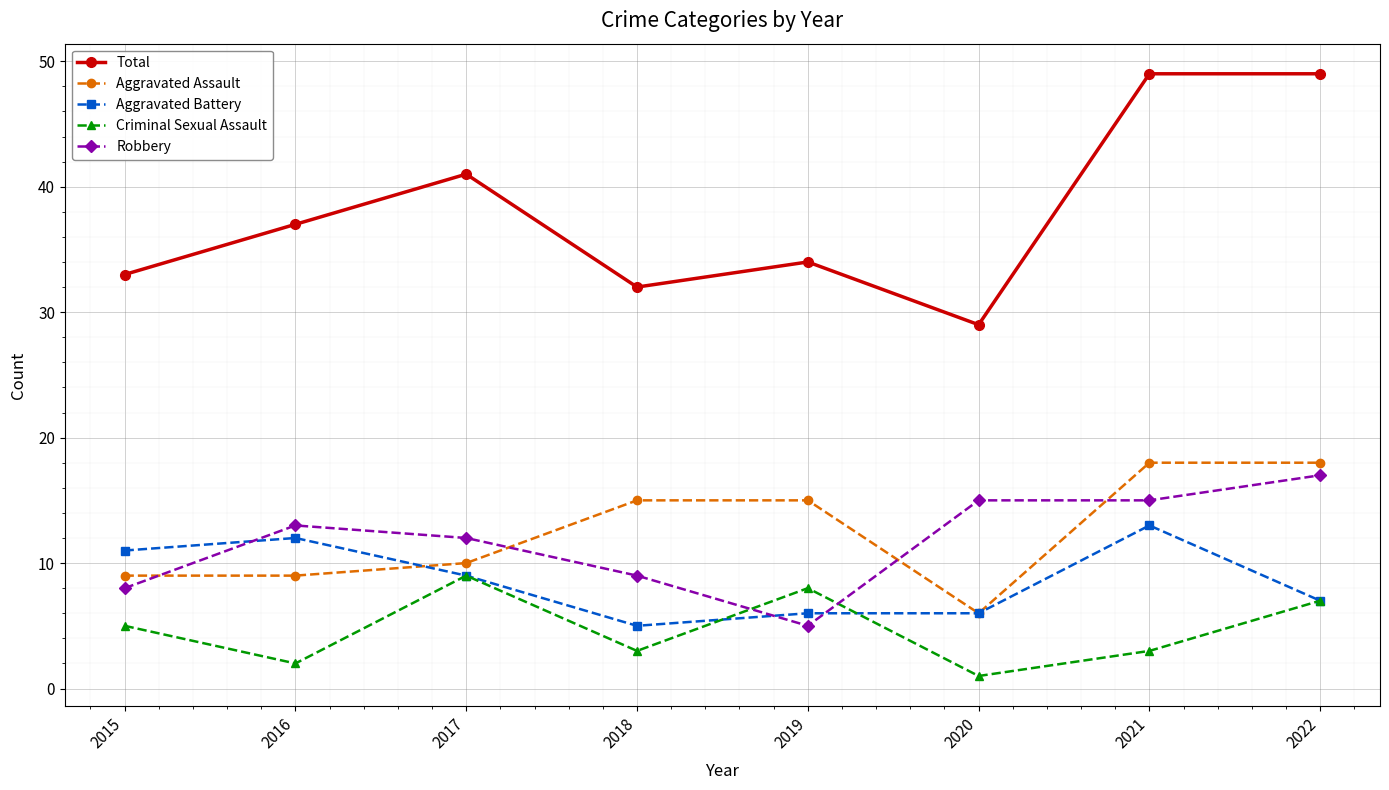

How many interior local valleys does the Criminal Sexual Assault series have?

3